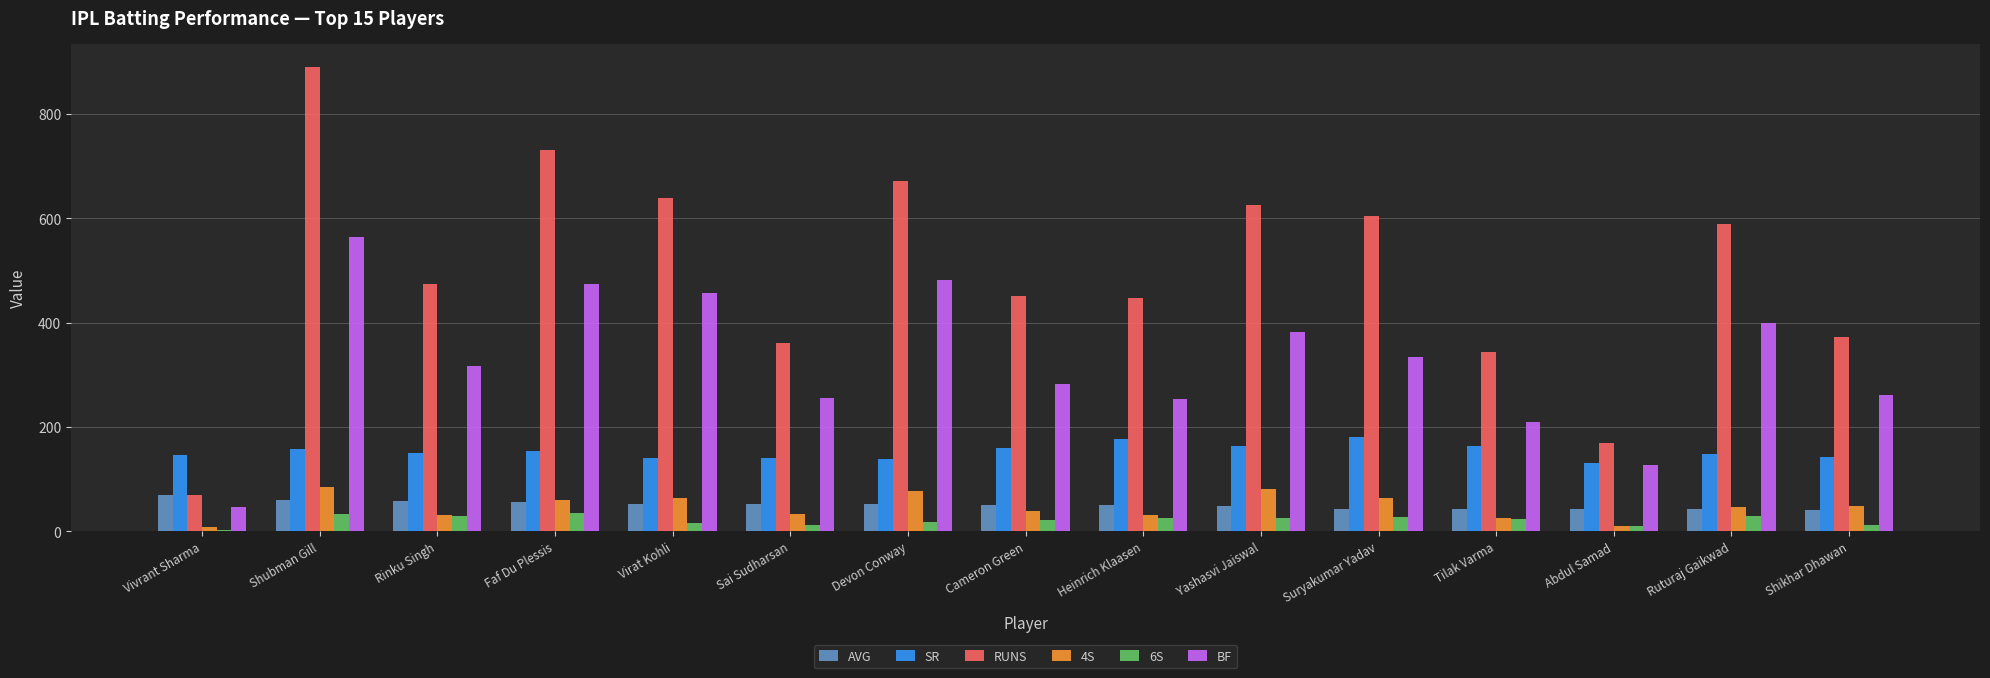

How many groups of bars are there?

15